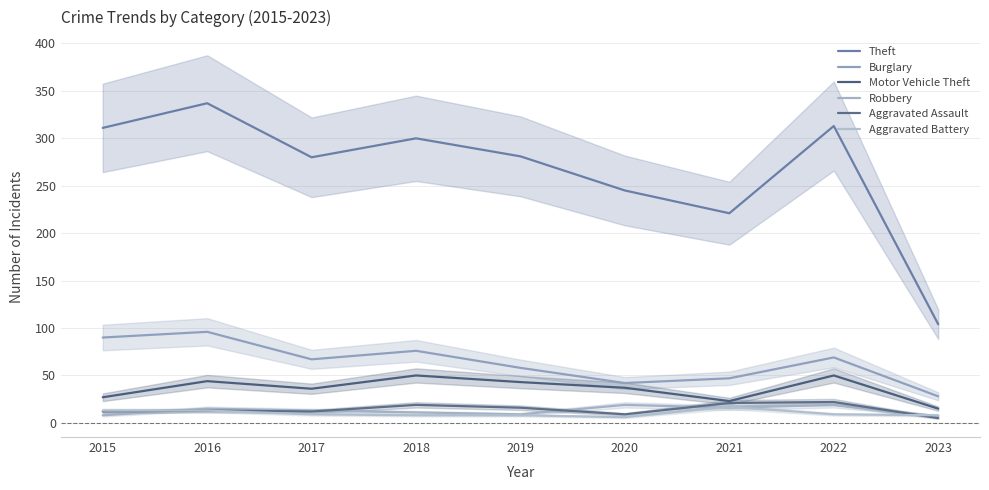

Between 2016 and 2020, which is larger?

2016